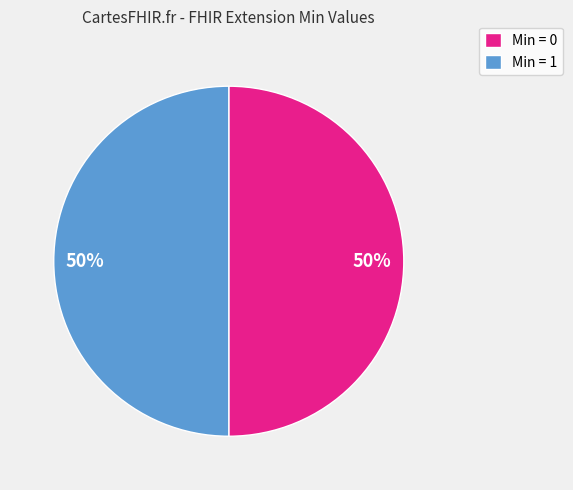

The Min = 1 slice represents 50% of the pie. True or false?

True